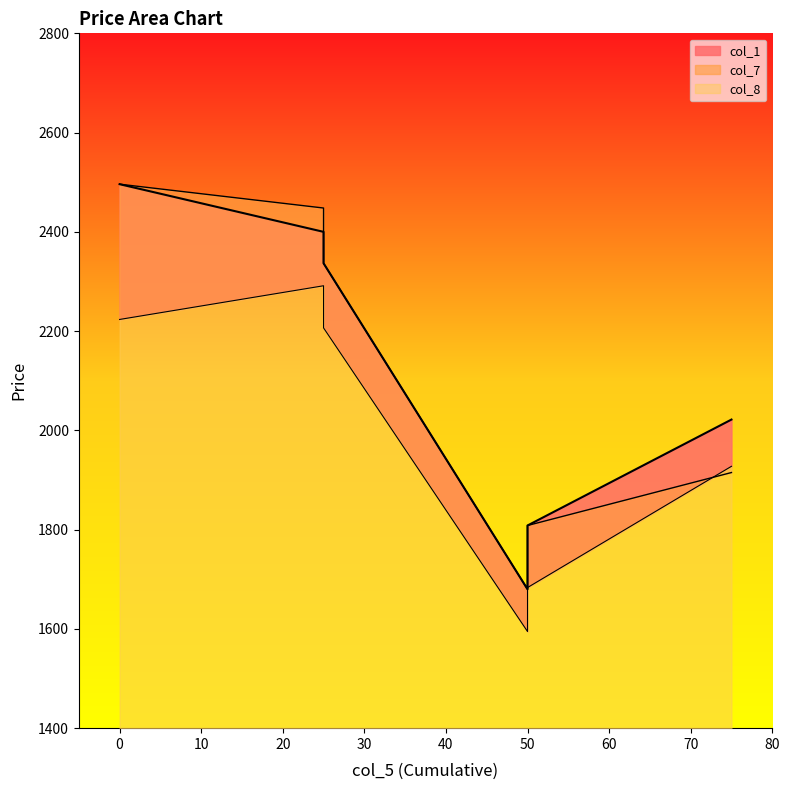

Where is the first local minimum for col_7?

50